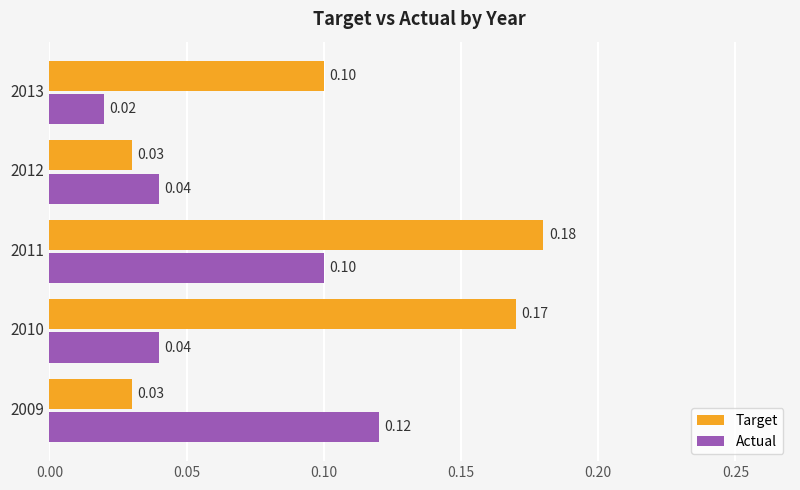

Rank the series by their average value, from highest to lowest.

Target, Actual